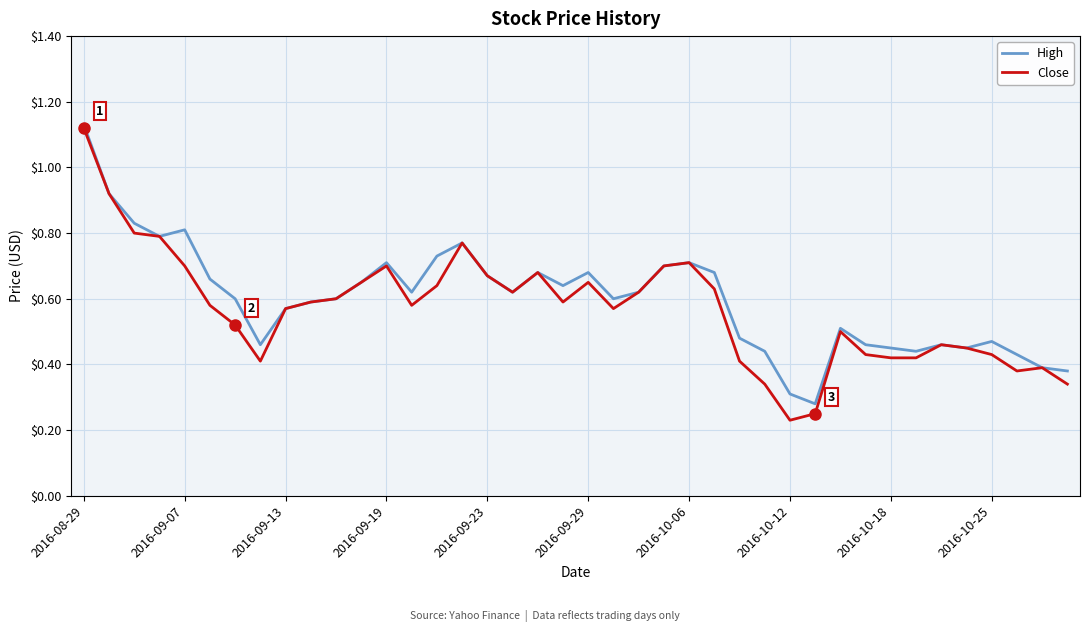

Which series has the widest spread of values?

Close